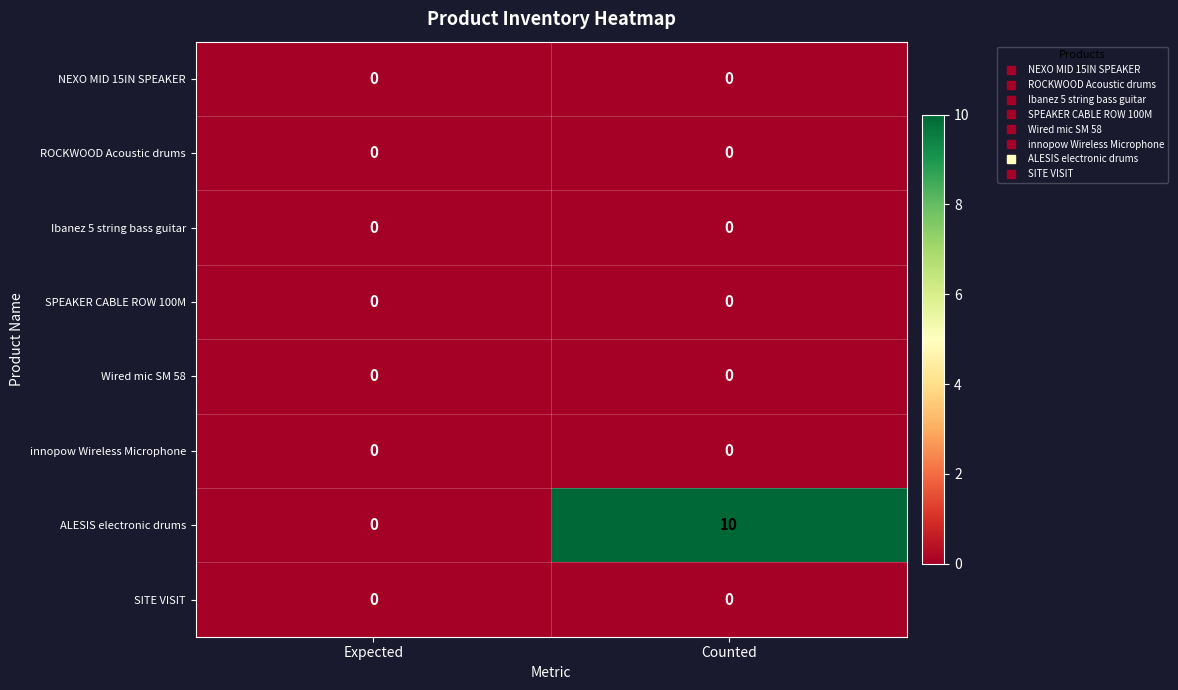

True or false: SPEAKER CABLE ROW 100M has a value of 0 at Expected.

True